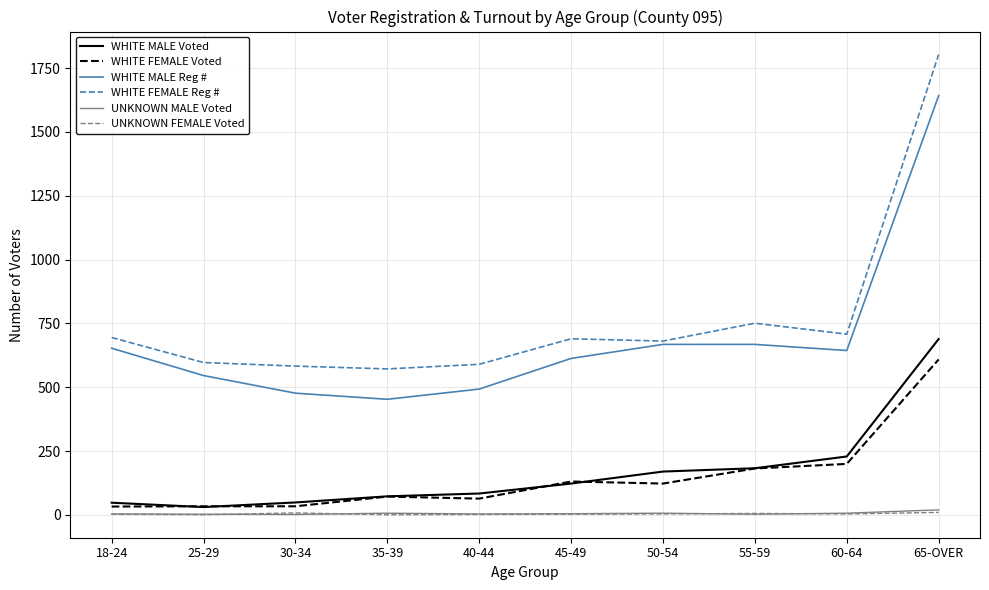

Which series has the largest range (max minus min)?

WHITE FEMALE Reg #